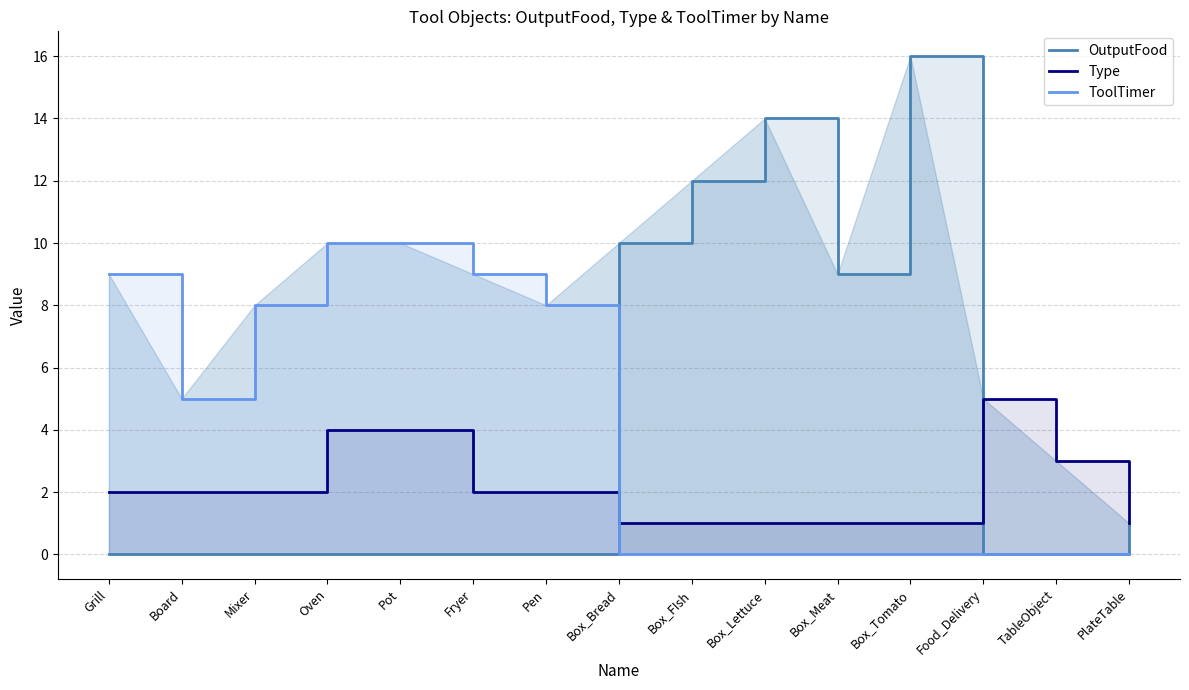

At which category is the sum across all series the highest?

Box_Tomato